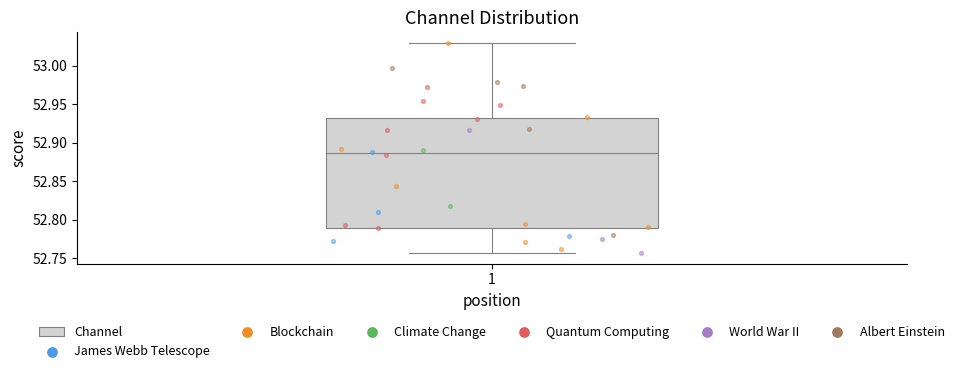

Where does the lower whisker of the box at x = 1 end on the y-axis? The values are not printed on the chart, so give them approximately, as read against the axis.

52.755